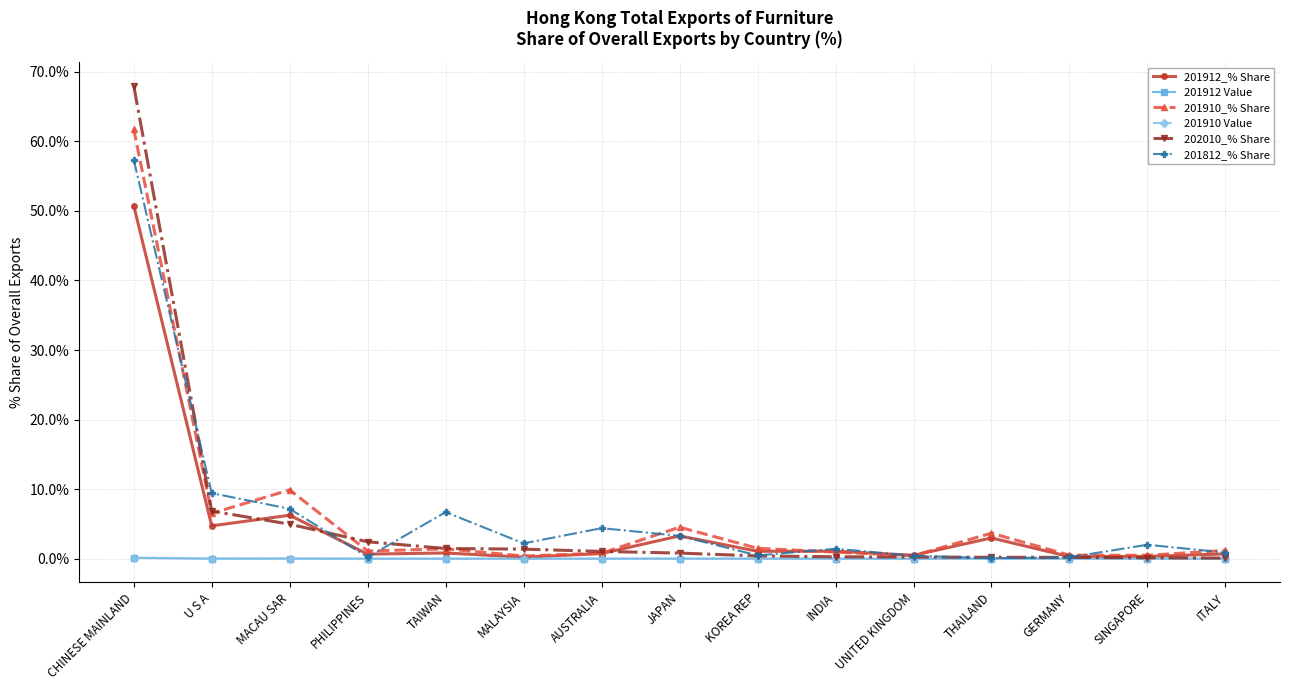

How many distinct data groups are displayed?

6